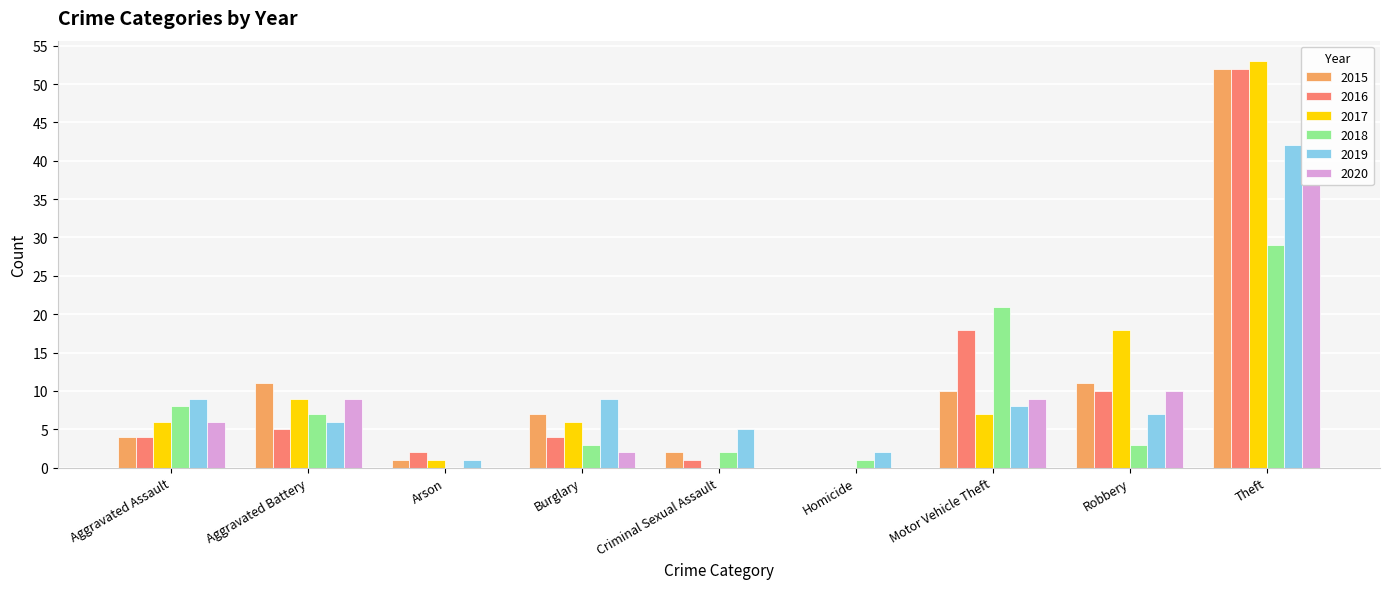

The 2016 series shows 1 at Burglary. True or false?

False